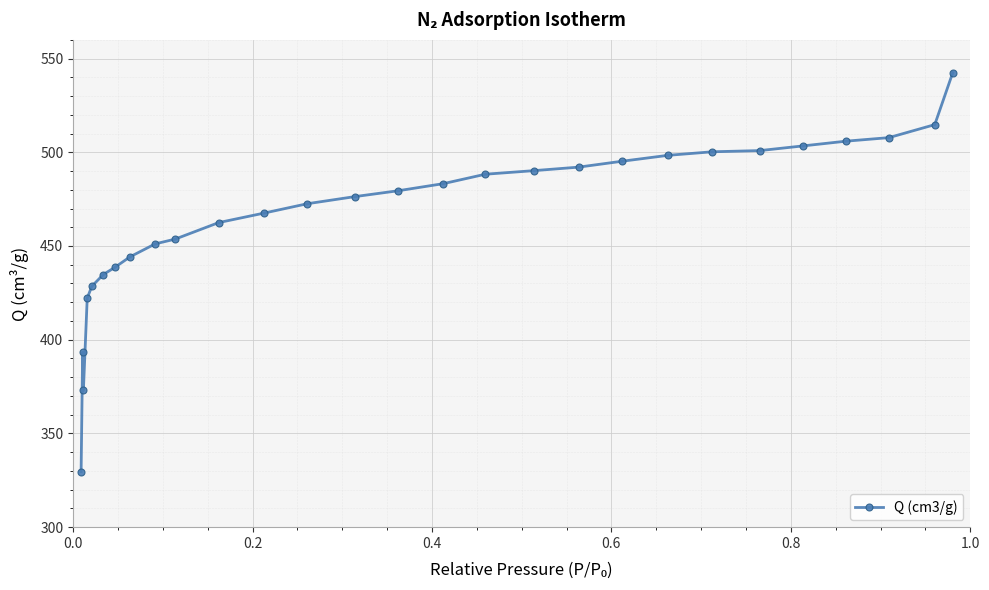

What is the maximum value shown in the chart?

542.4